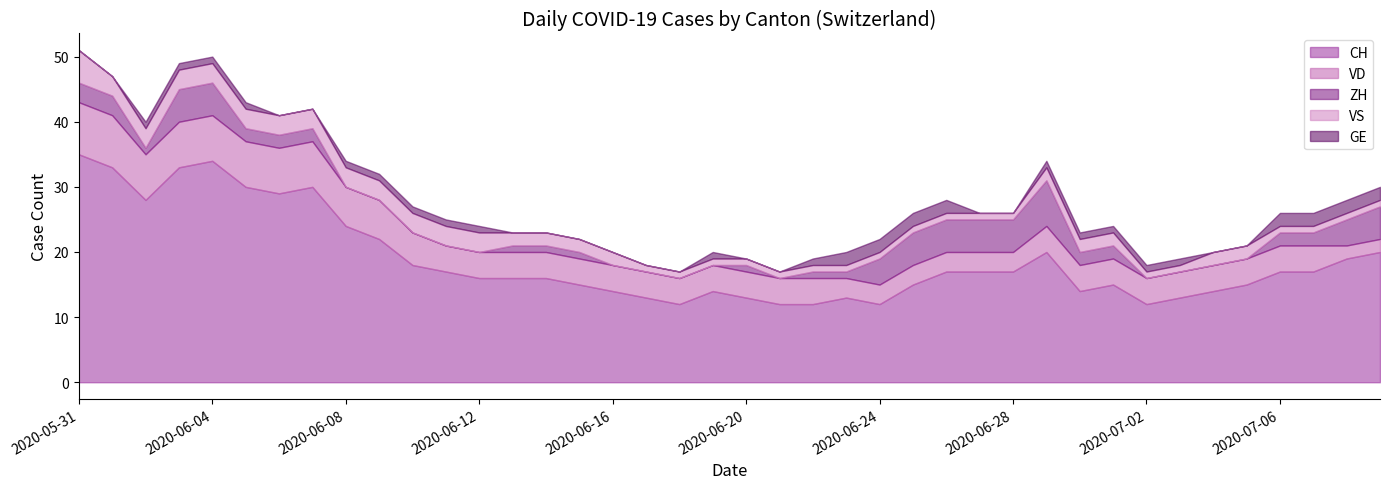

How many series are shown in this chart?

5